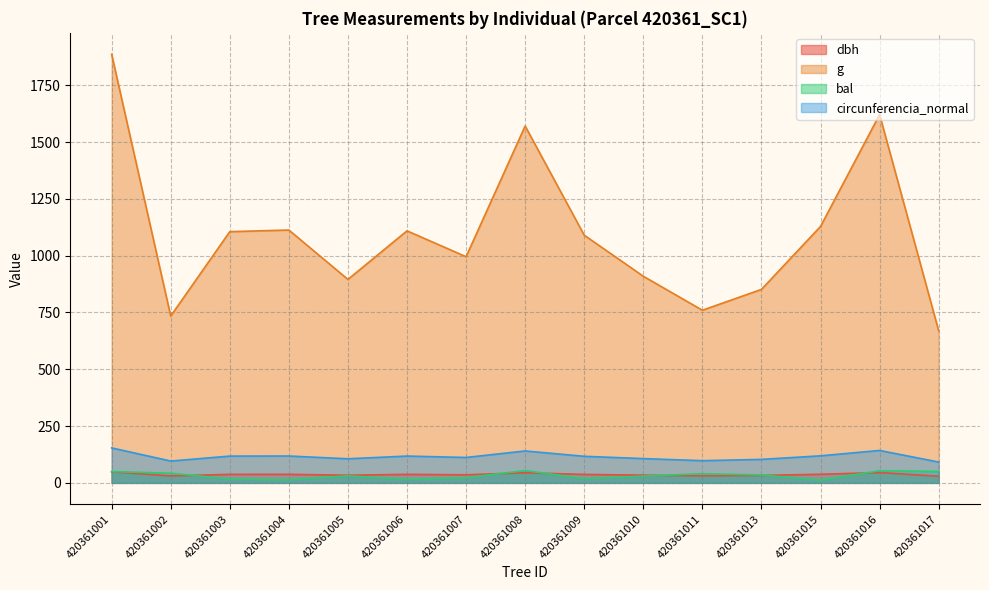

What is the greatest value displayed?

1886.5